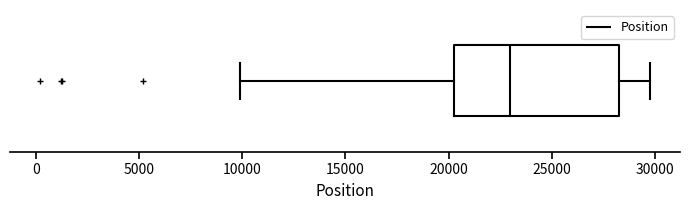

Transcribe this box plot: give where the median line is, the range the box spans, and where the two whiskers end, as read against the x-axis. The values are not printed on the chart, so give them approximately, as read against the axis.

median 23000, box 20500 to 28000, whiskers 10000 to 29500